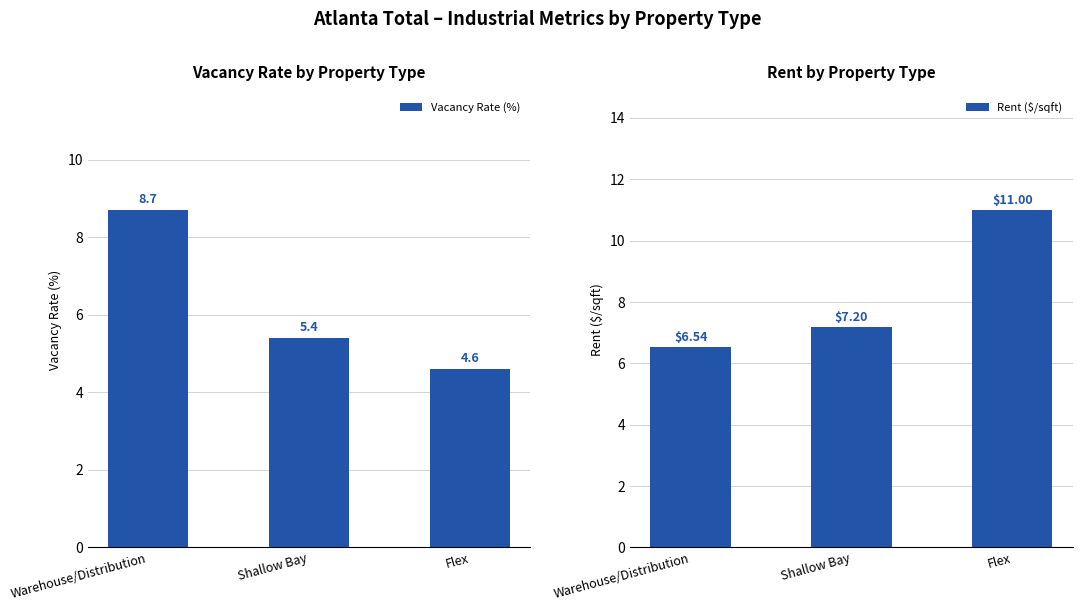

Which has a higher value, Warehouse/Distribution or Shallow Bay?

Warehouse/Distribution